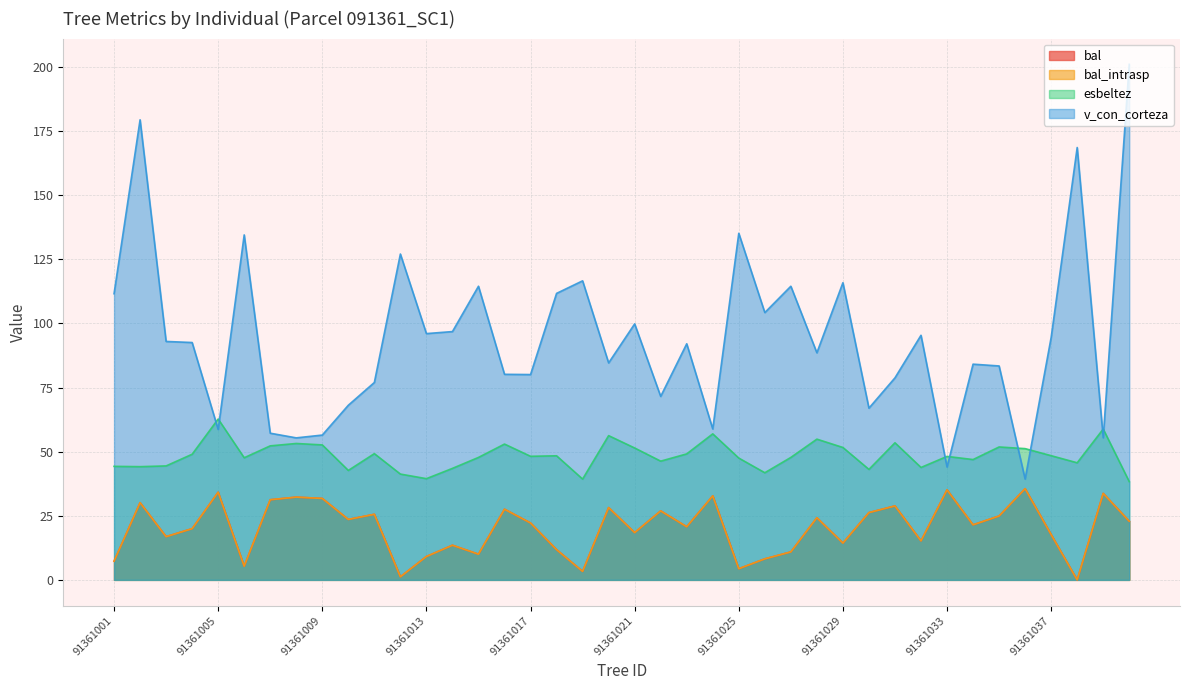

Reading left to right, extract all data points from this chart.

bal: 7.3	30.1	16.9	20.0	34.2	5.3	31.2	32.3	31.8	23.6	25.6	1.2	9.1	13.5	10.0	27.6	22.2	11.8	3.3	28.2	18.4	26.9	20.7	32.8	4.3	8.2	10.9	24.2	14.4	26.2	28.8	15.2	35.1	21.5	24.9	35.6	17.7	0.0	33.7	22.9
bal_intrasp: 7.3	30.1	16.9	20.0	34.2	5.3	31.2	32.3	31.8	23.6	25.6	1.2	9.1	13.5	10.0	27.6	22.2	11.8	3.3	28.2	18.4	26.9	20.7	32.8	4.3	8.2	10.9	24.2	14.4	26.2	28.8	15.2	35.1	21.5	24.9	35.6	17.7	0.0	33.7	22.9
esbeltez: 44.3	44.1	44.4	49.0	62.7	47.6	52.3	53.2	52.6	42.7	49.2	41.3	39.5	43.5	47.8	53.0	48.2	48.4	39.3	56.2	51.4	46.3	49.1	56.9	47.5	41.8	47.8	54.9	51.6	43.1	53.5	43.8	48.1	46.9	51.8	51.2	48.4	45.7	58.8	38.3
v_con_corteza: 111.6	179.4	93.0	92.6	58.6	134.5	57.2	55.4	56.5	68.1	77.0	127.1	96.0	96.8	114.5	80.2	80.1	111.7	116.6	84.6	99.8	71.5	92.1	58.9	135.2	104.2	114.5	88.6	115.9	67.0	78.8	95.4	44.0	84.1	83.4	39.3	94.5	168.6	55.4	201.0